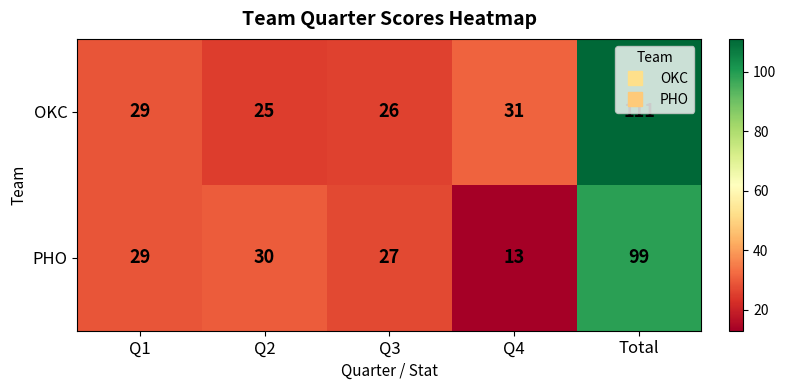

The value of PHO at Q4 is 13. True or false?

True